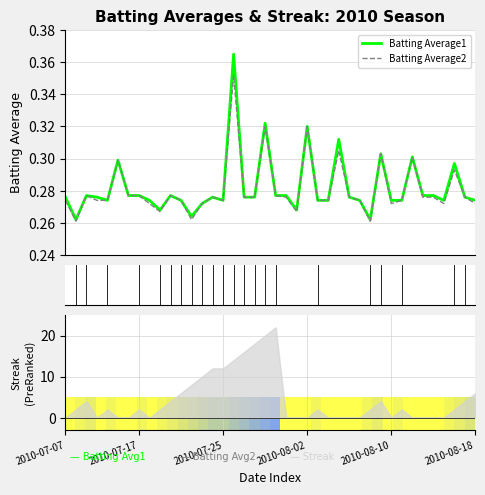

At 2010-08-02, list the series in order from largest to smallest.

Batting Average1, Batting Average2